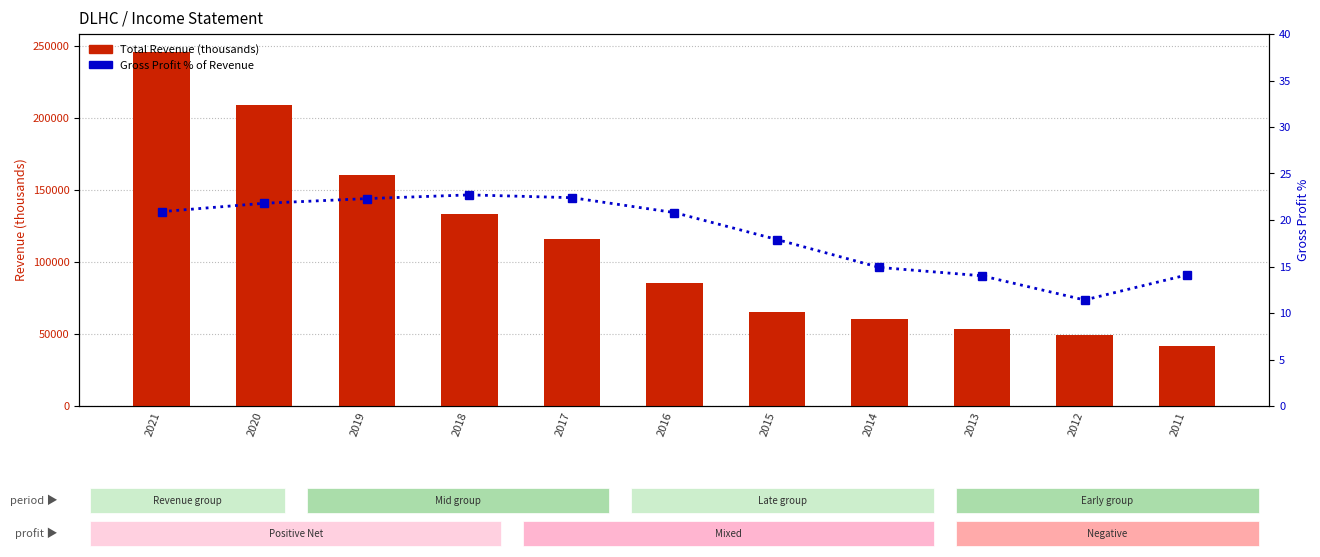

What is the sum of the Total Revenue values at 2014 and 2019?

220900.0